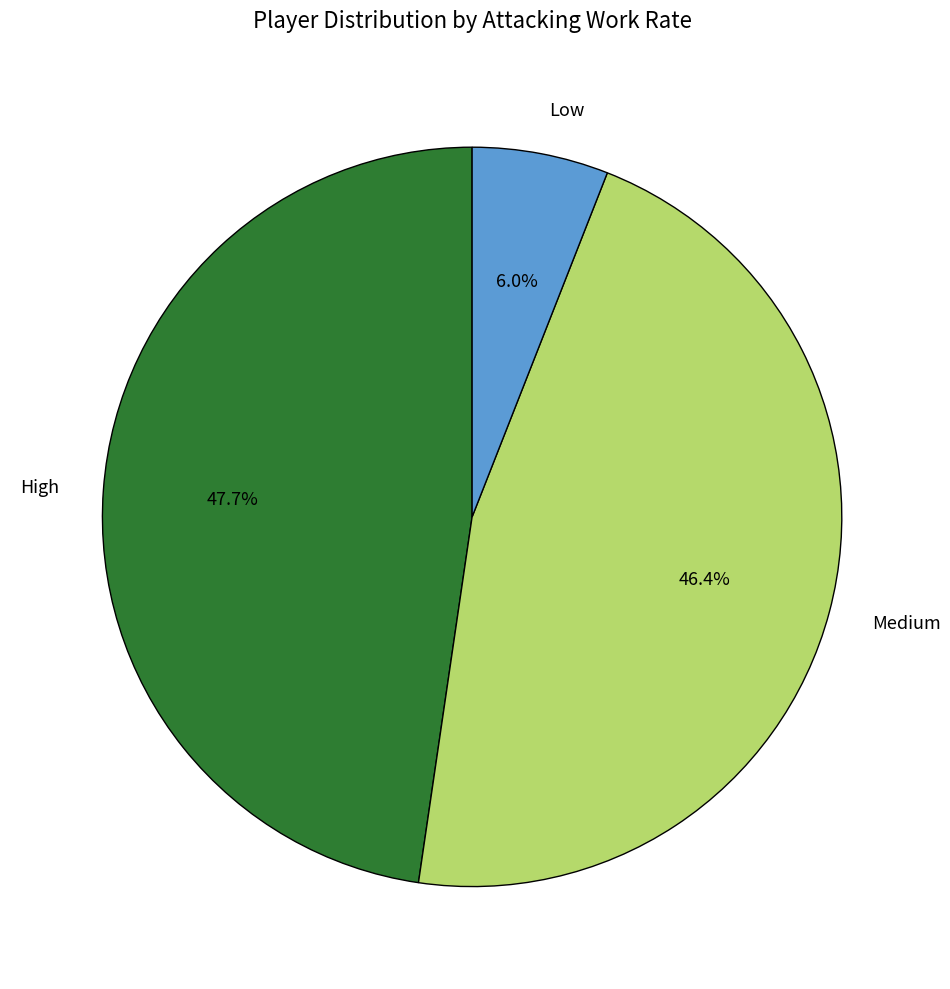

Which slice is the largest?

High